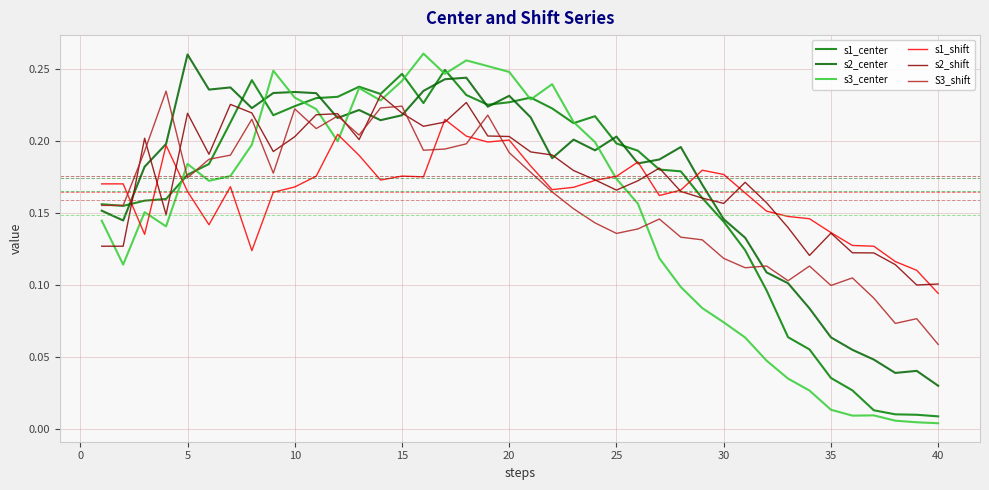

At how many categories does at least one series exceed 0?

40